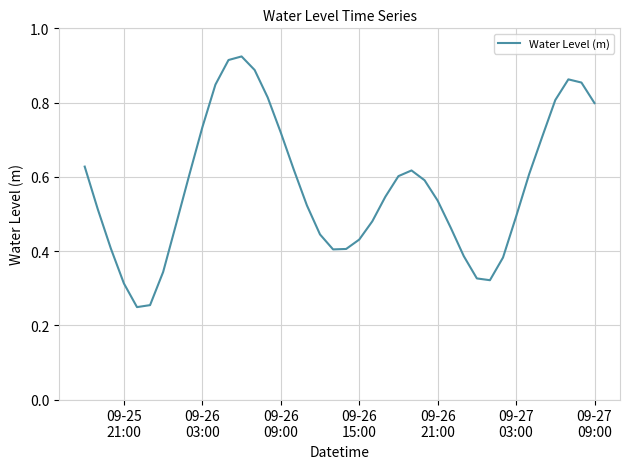

What is the smallest value displayed?

0.2